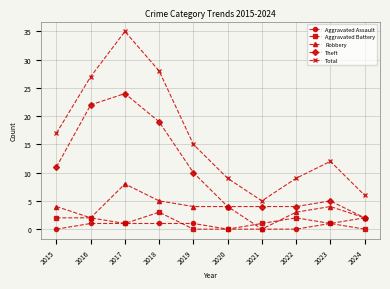

What is the value of the Aggravated Battery point at the 1st from the left?

2